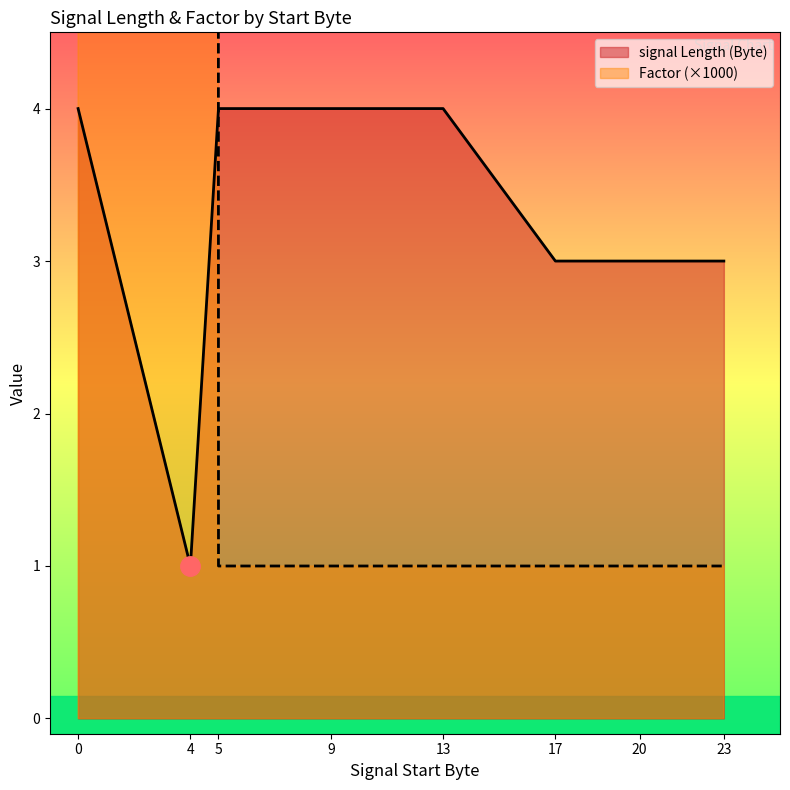

Reading left to right, what are all the values shown in this chart?

signal Length (Byte): 4	1	4	4	4	3	3	3
Factor: 1000	1000	1	1	1	1	1	1